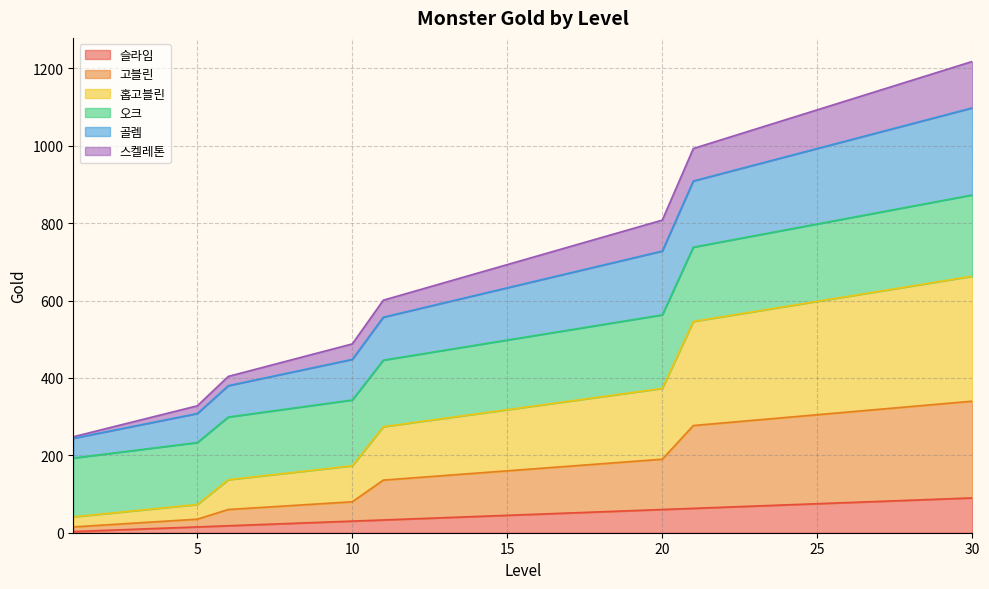

How many values in the 고블린 series exceed 166?

14